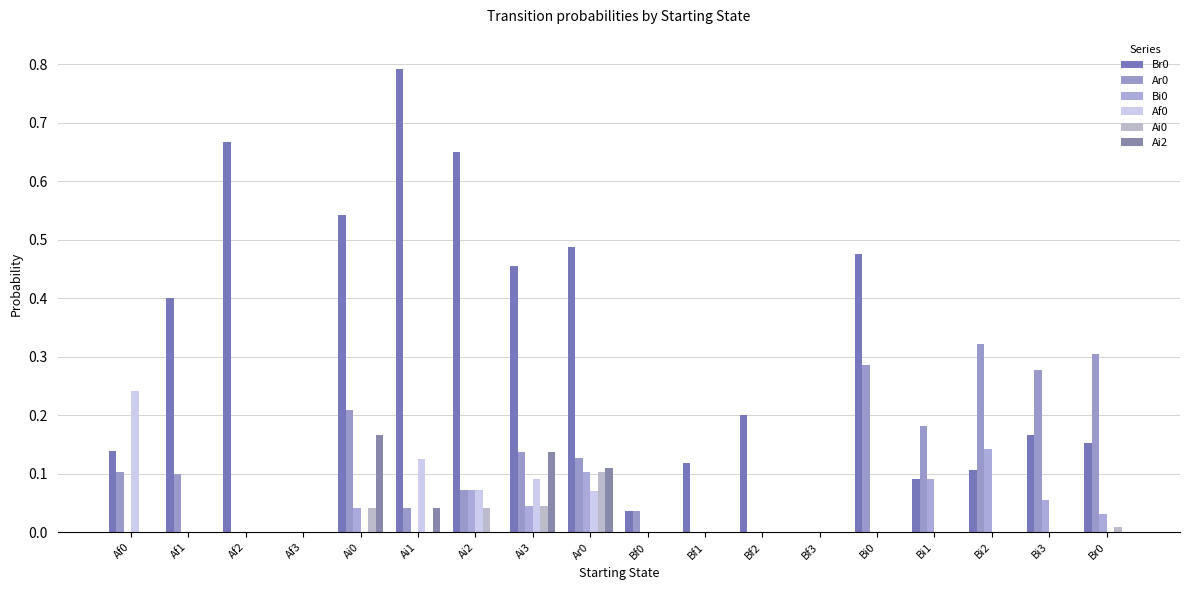

What is the label of the 10th bar from the right?

Ar0